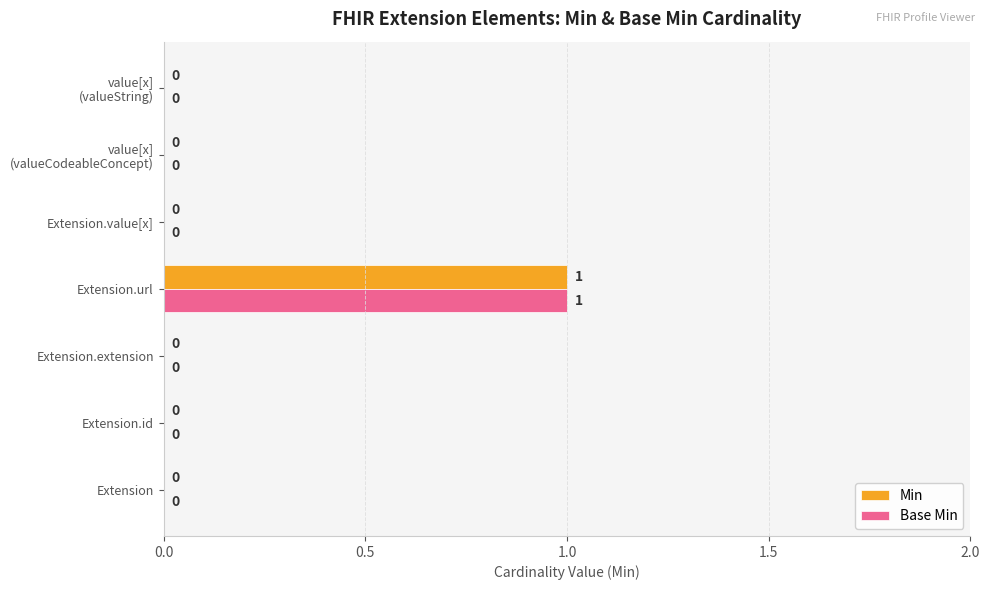

The value of Min at Extension.value[x] is 1. True or false?

False